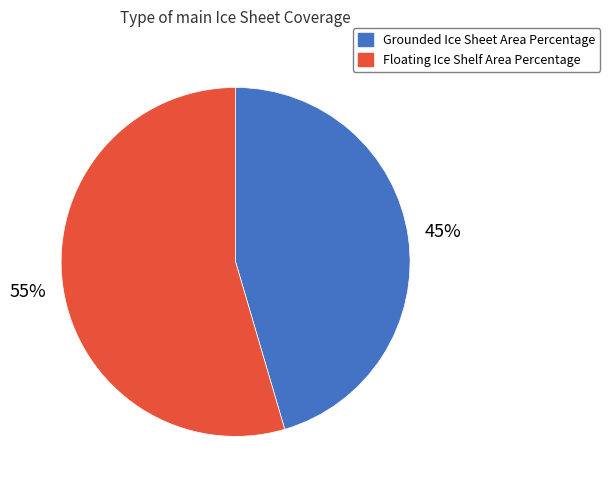

To the nearest percent, what percentage of the pie is Floating Ice Shelf Area Percentage?

55%